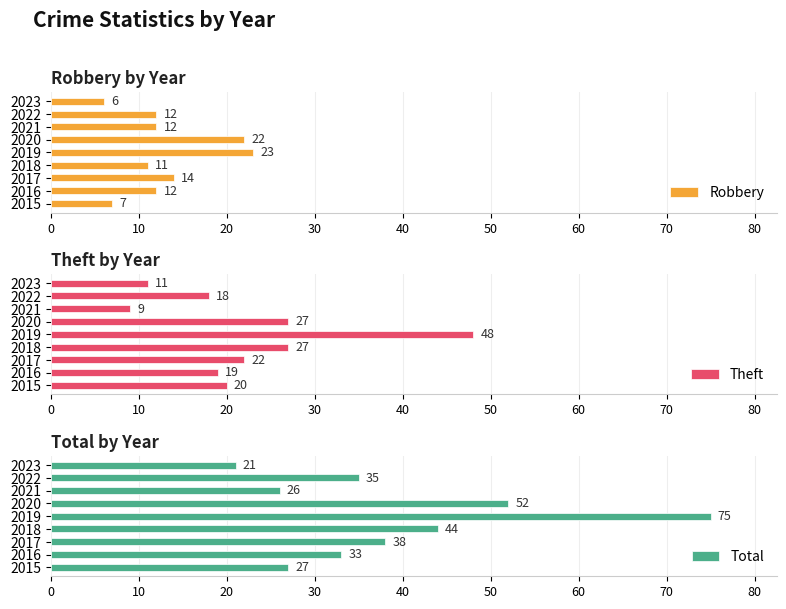

What is the value of the Theft bar at the 6th from the left?

27